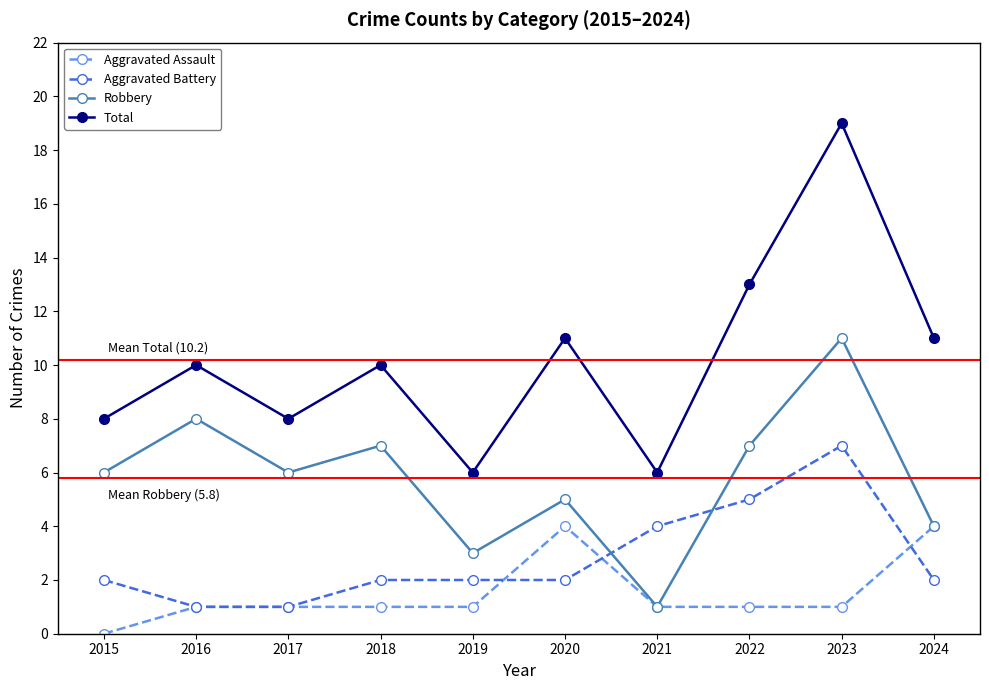

True or false: Aggravated Assault and Total cross at least once.

False